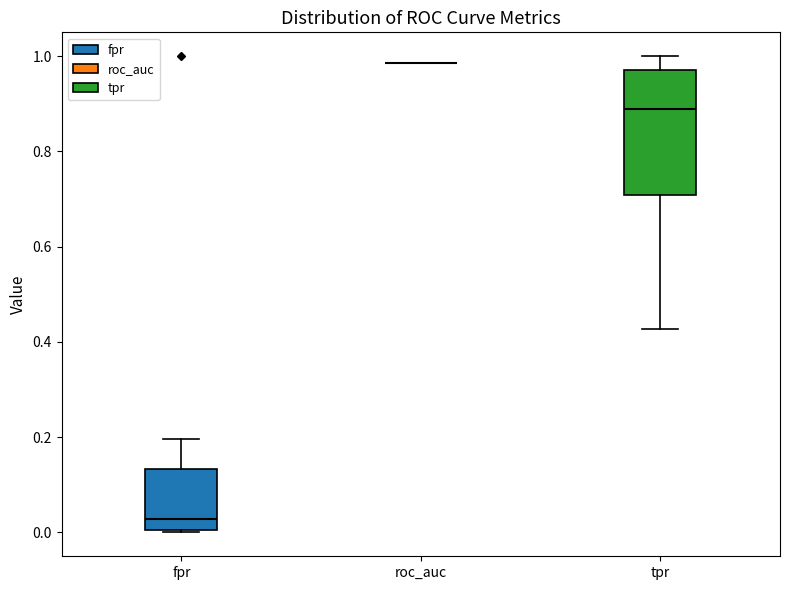

Which box is the tallest, from its lower edge to its upper edge?

tpr